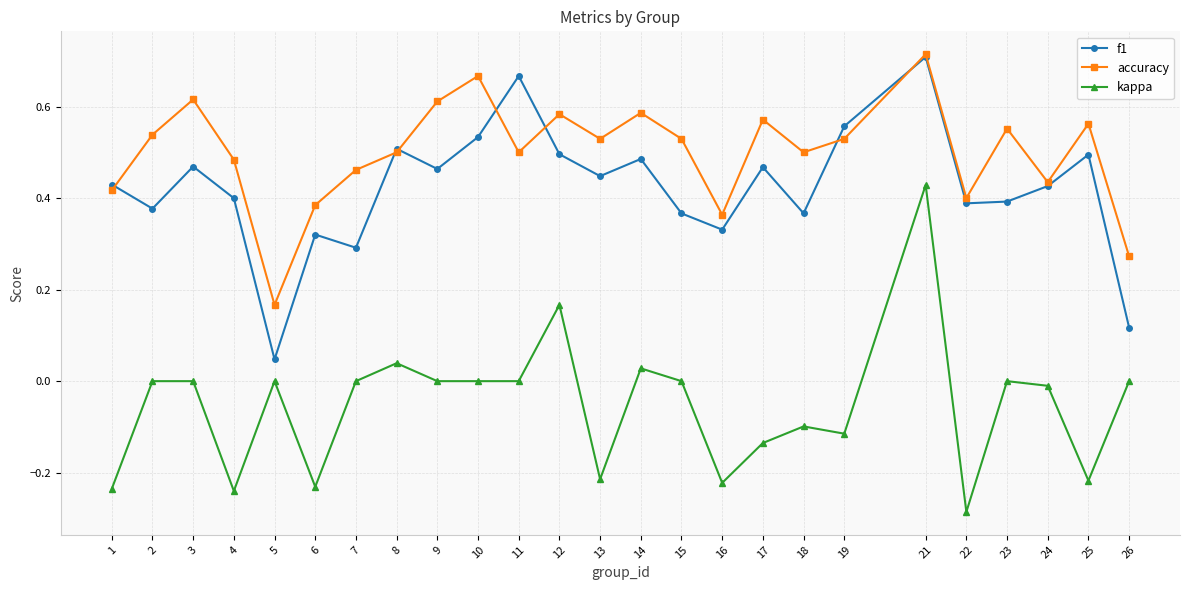

Is it true that accuracy equals 0.5 at 4?

True